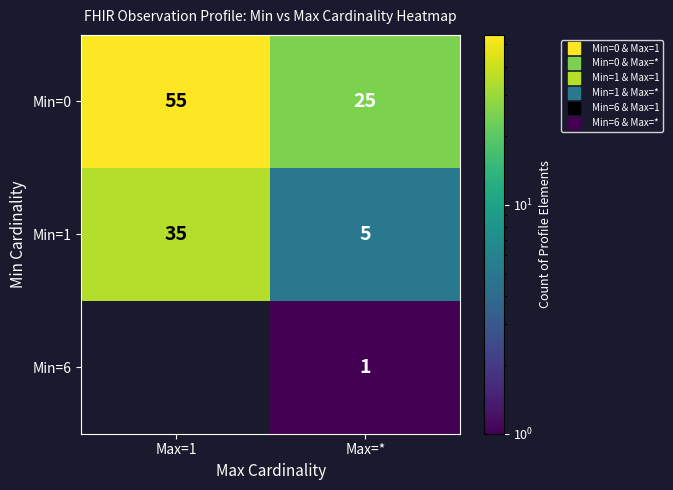

Count the number of data series in this chart.

3